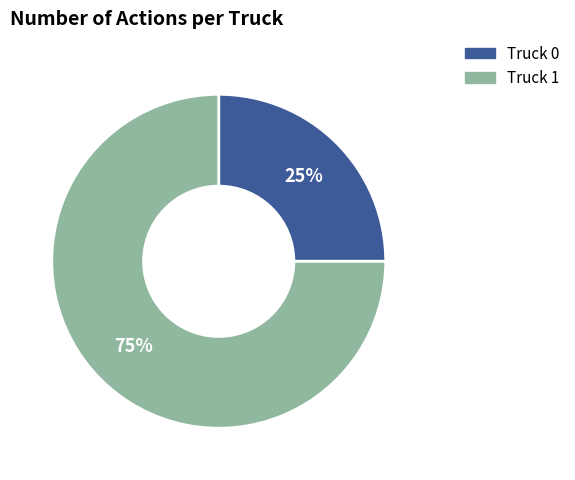

How many slices are in this pie chart?

2